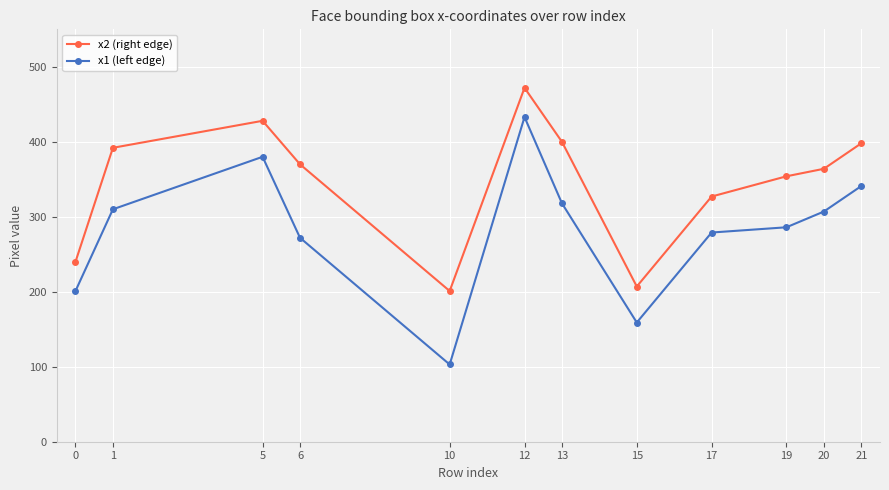

What is the sum of all x1 (left edge) values?

3389